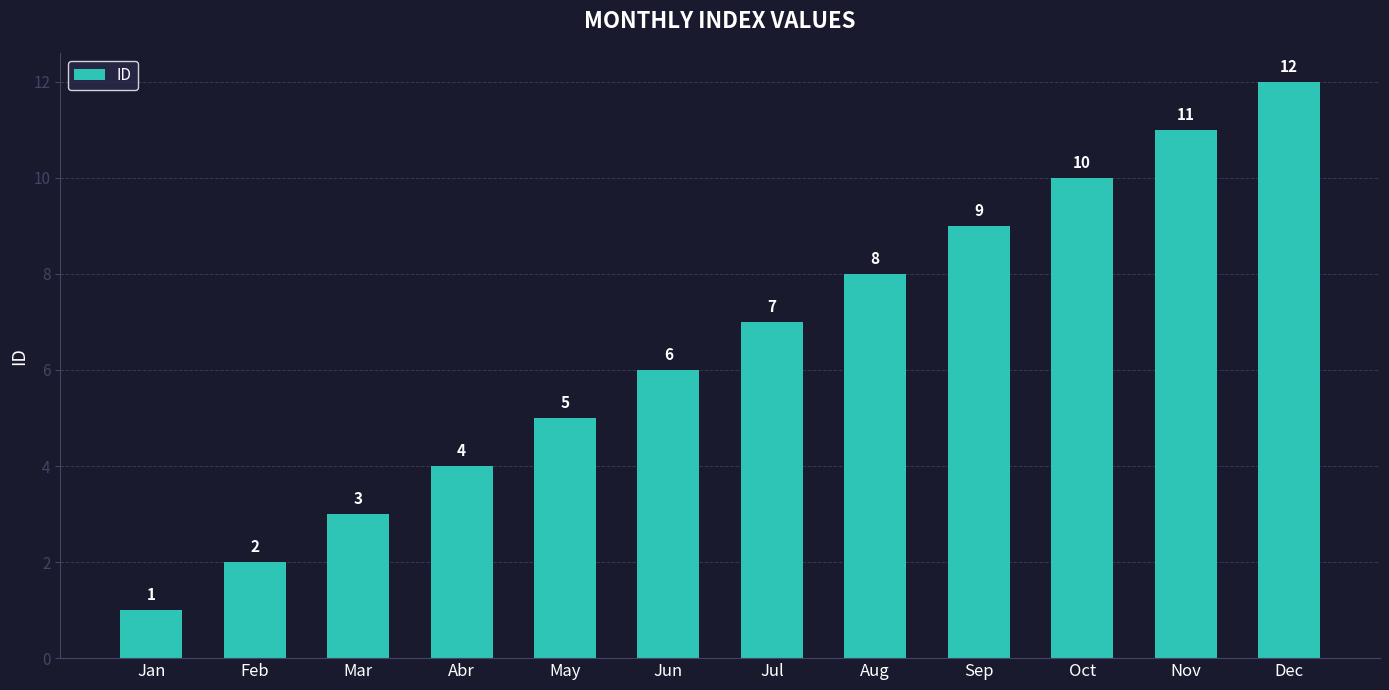

Reading left to right, what are all the values shown in this chart?

Jan=1	Feb=2	Mar=3	Abr=4	May=5	Jun=6	Jul=7	Aug=8	Sep=9	Oct=10	Nov=11	Dec=12